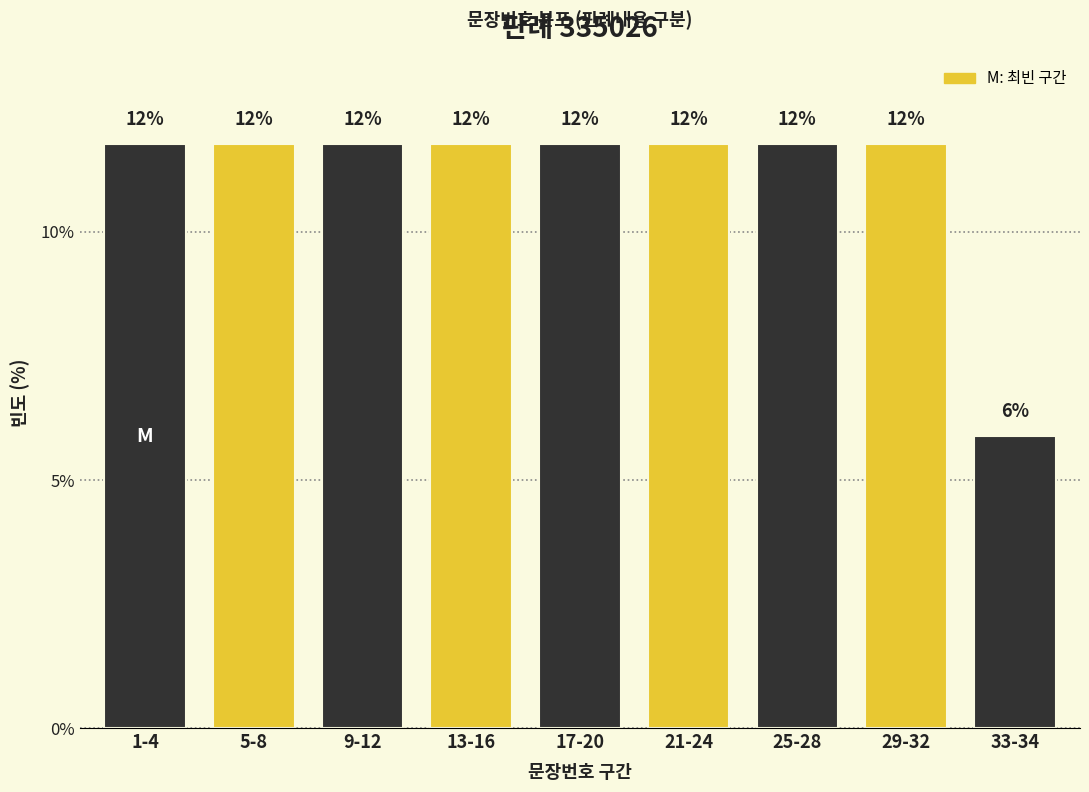

Are the bars horizontal?

No